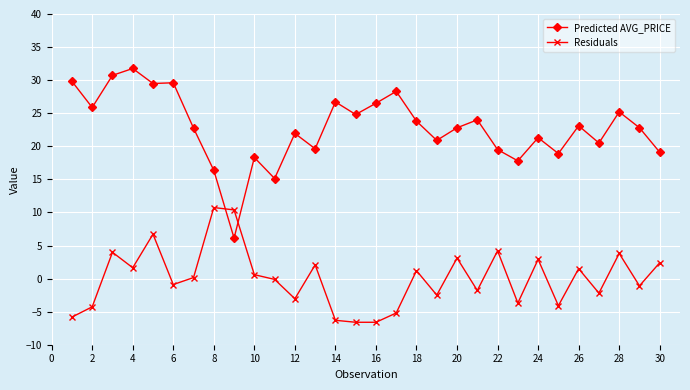

How many intersections are there between Residuals and Predicted AVG_PRICE?

2